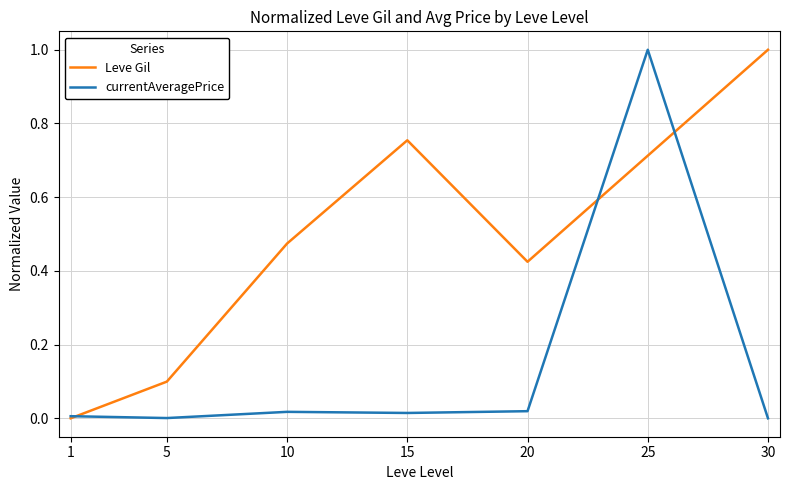

Between 15 and 25, which series saw the biggest shift?

currentAveragePrice